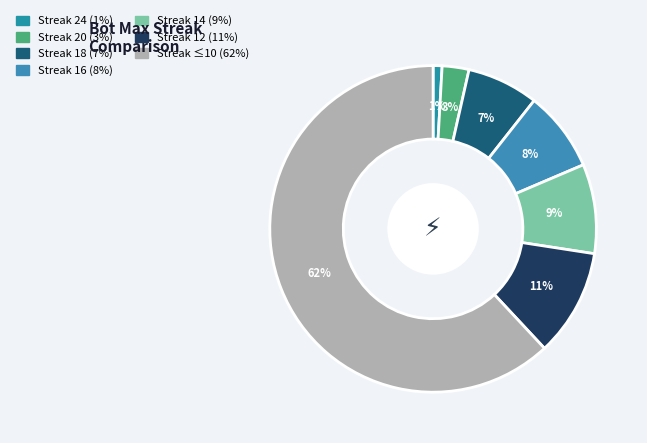

How many segments does this pie chart have?

7